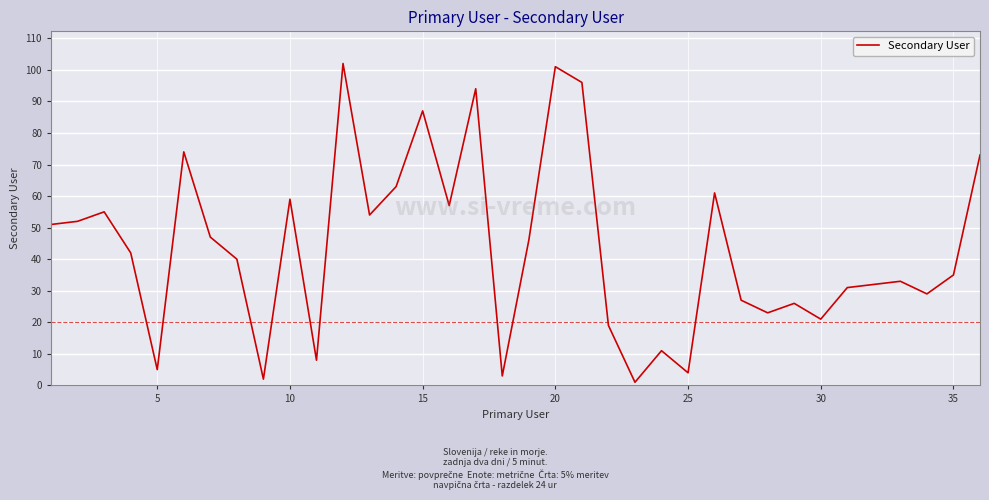

What is the greatest value displayed?

102